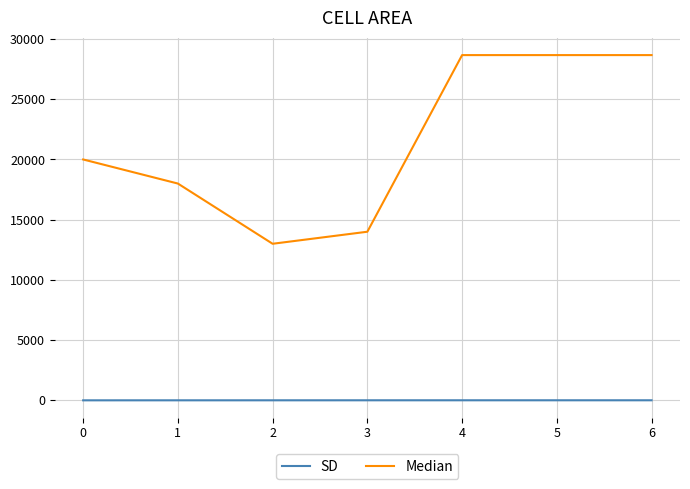

Does the chart have visible grid lines?

Yes